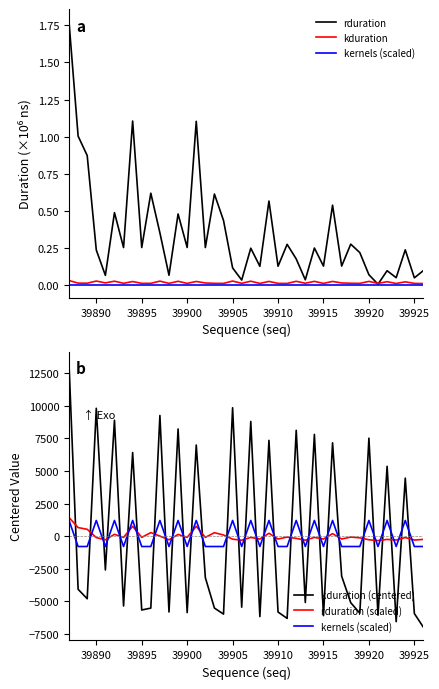

Which series has the largest range (max minus min)?

kduration (centered)